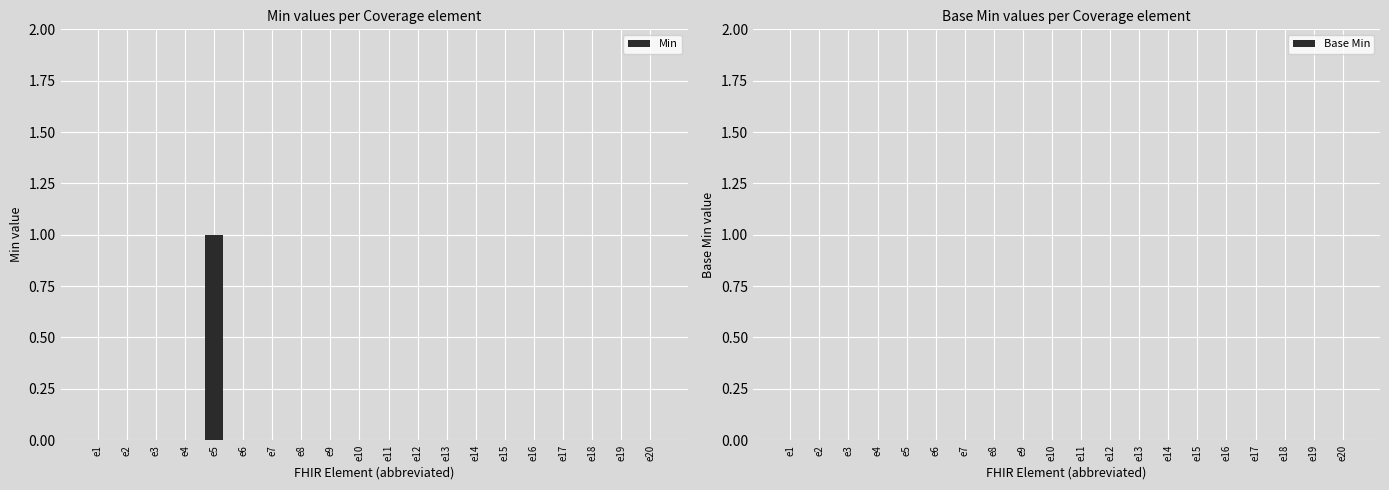

The value at e7 is 1. True or false?

False